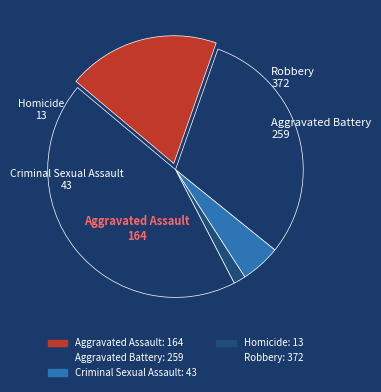

Which category has the biggest portion of the pie?

Robbery